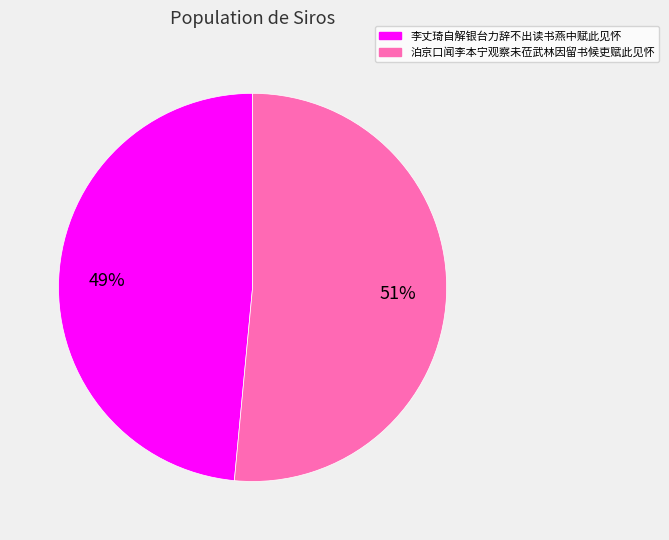

Which slice is the smallest?

李丈琦自解银台力辞不出读书燕中赋此见怀